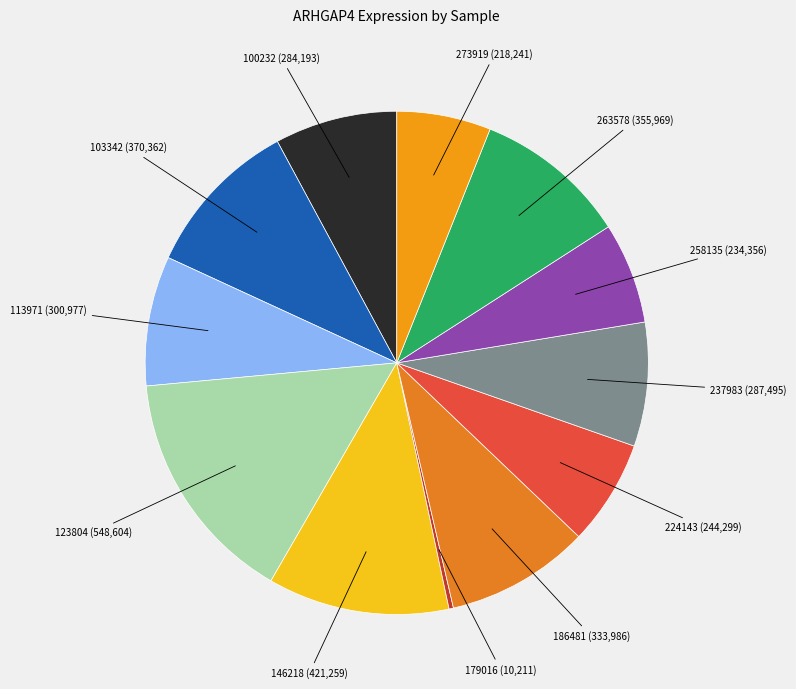

How many segments does this pie chart have?

12